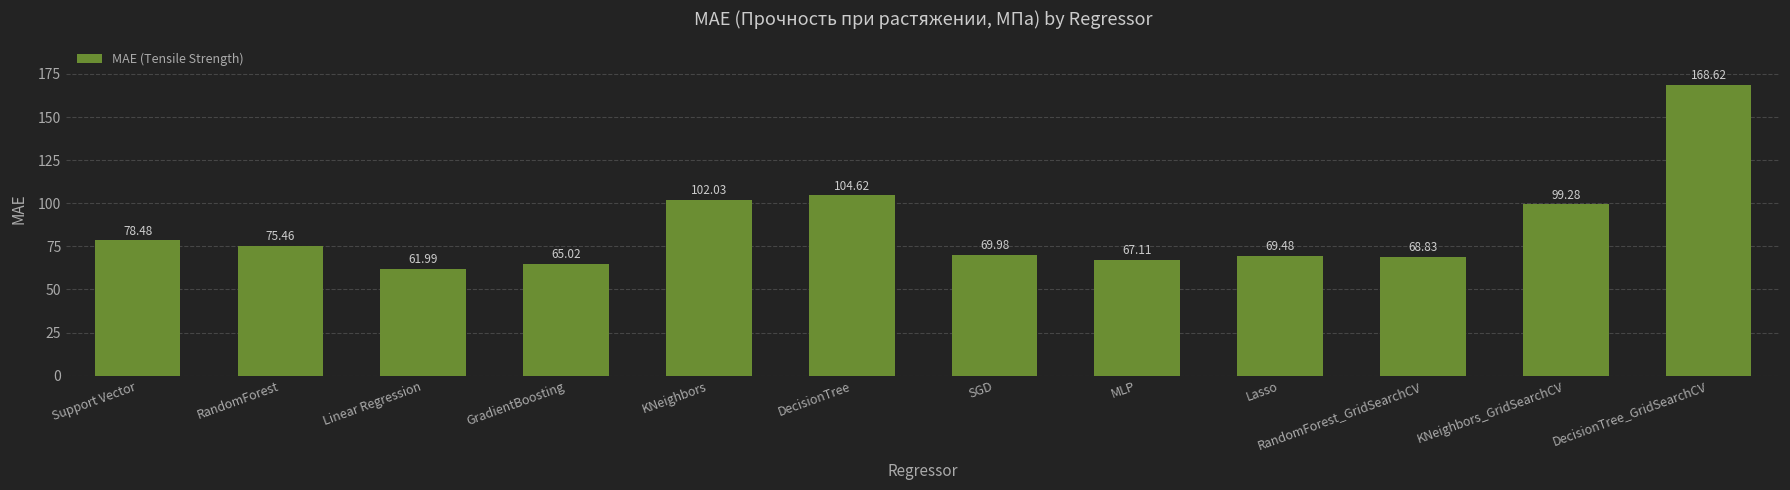

Rank the categories by value from lowest to highest.

Linear Regression, GradientBoosting, MLP, RandomForest_GridSearchCV, Lasso, SGD, RandomForest, Support Vector, KNeighbors_GridSearchCV, KNeighbors, DecisionTree, DecisionTree_GridSearchCV